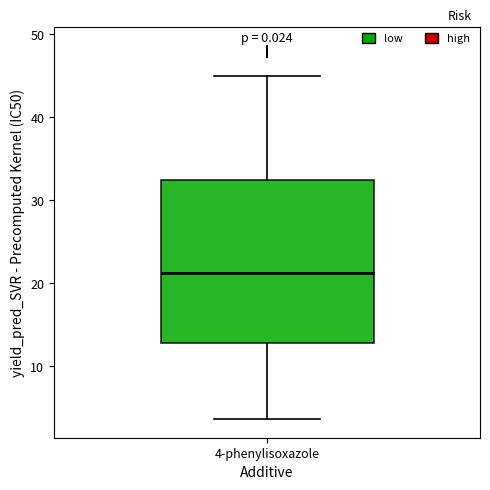

Transcribe this box plot: give where the median line is, the range the box spans, and where the two whiskers end, as read against the y-axis. The values are not printed on the chart, so give them approximately, as read against the axis.

median 21, box 13 to 32, whiskers 4 to 45